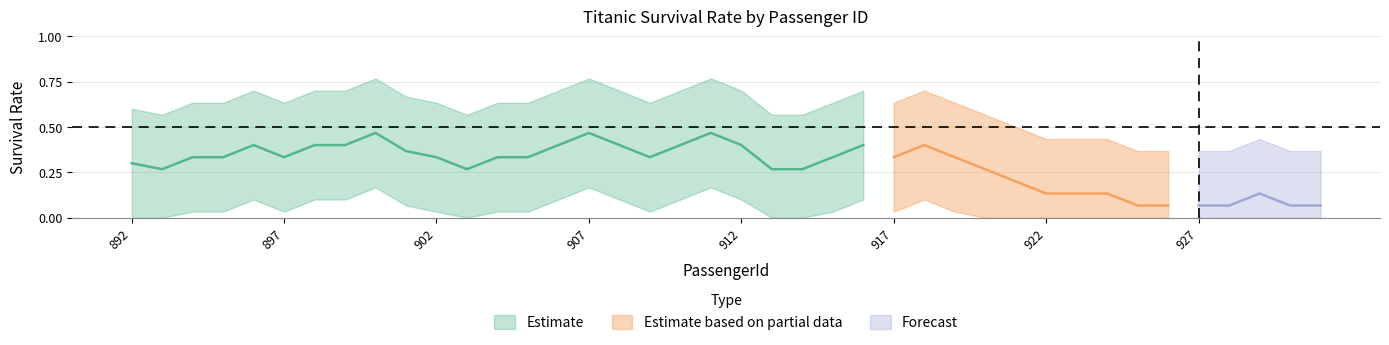

How many Survived_mean values are between 0 and 1?

40